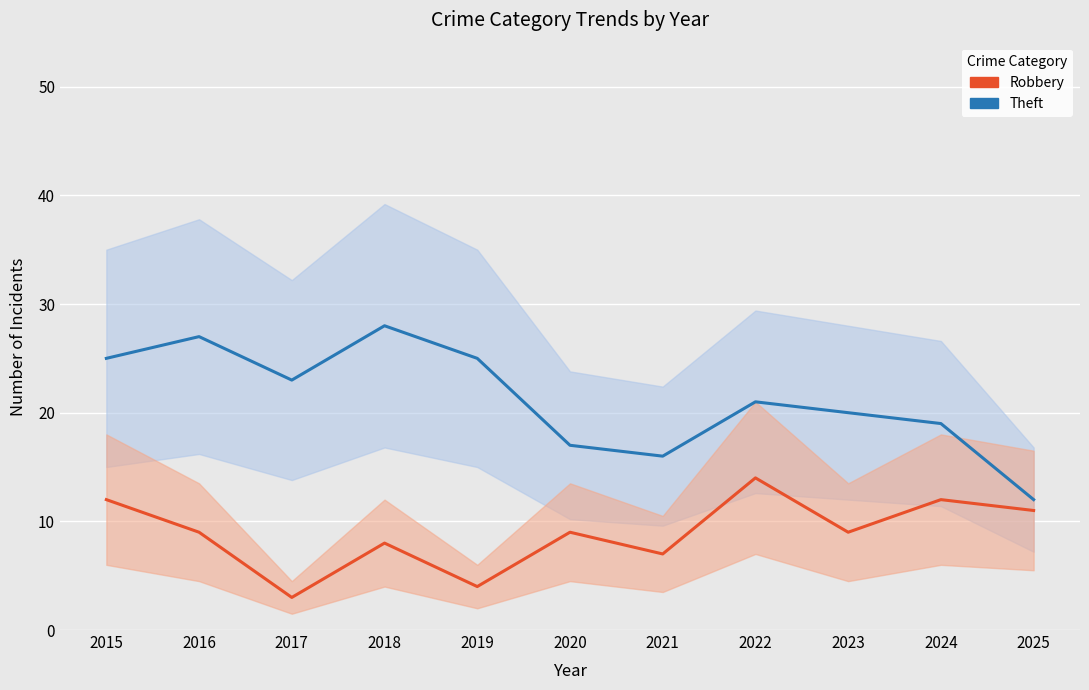

Which has a higher value, 2024 or 2015?

2015